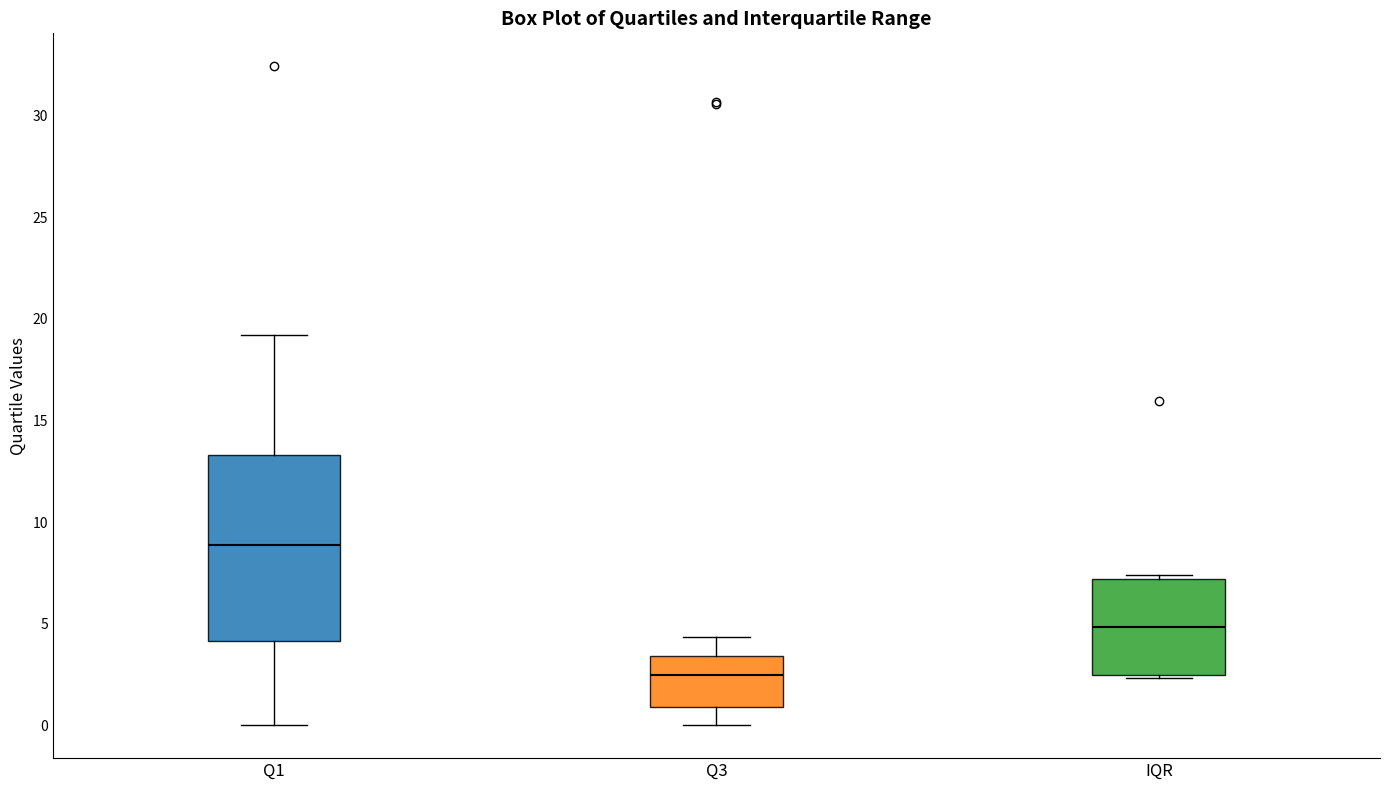

Reading left to right, read every box against the y-axis: the position of its median line, the range the box covers, and the ends of its whiskers. The values are not printed on the chart, so give them approximately, as read against the axis.

Q1: median 9.0, box 4.0 to 13.5, whiskers 0.0 to 19.0
Q3: median 2.5, box 1.0 to 3.5, whiskers 0.0 to 4.5
IQR: median 5.0, box 2.5 to 7.0, whiskers 2.5 (just below the box's lower edge) to 7.5